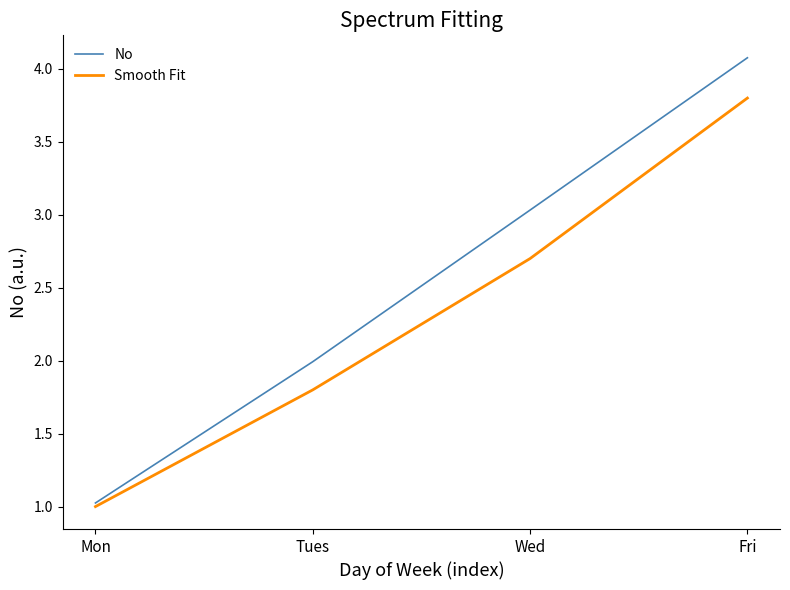

At which label does No reach its minimum?

Mon